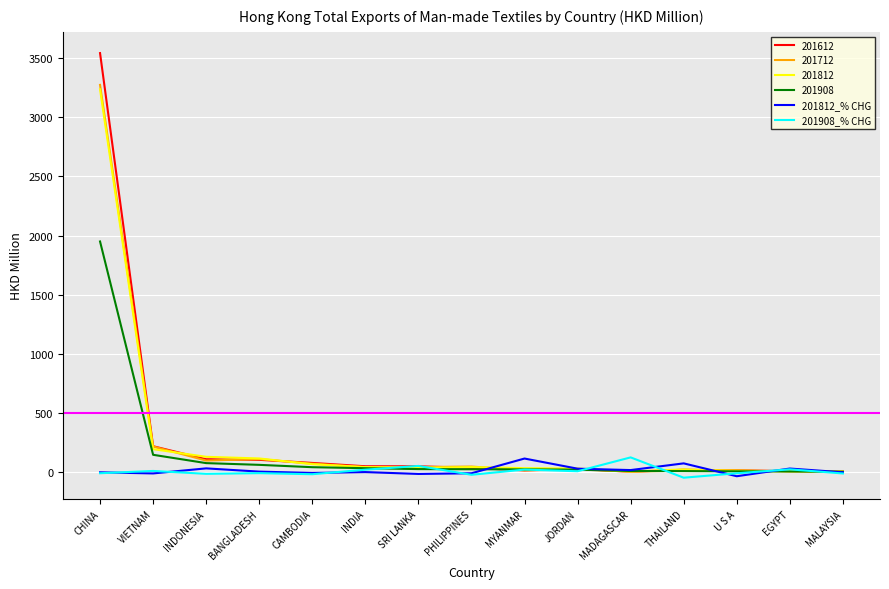

In 201812_% CHG, how many points are lower than both neighbors (excluding endpoints)?

5